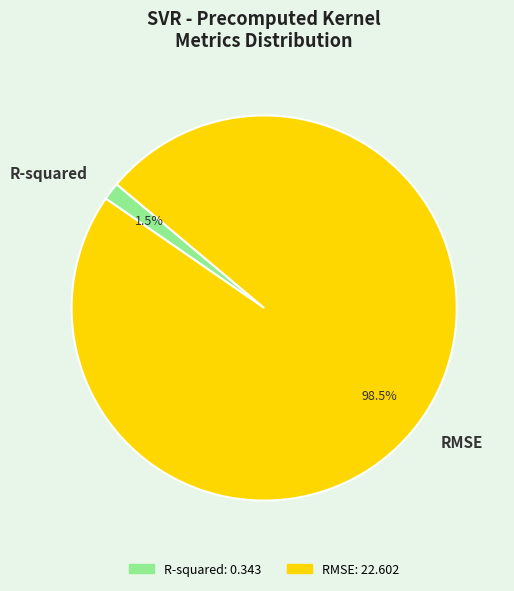

What is the majority slice?

RMSE